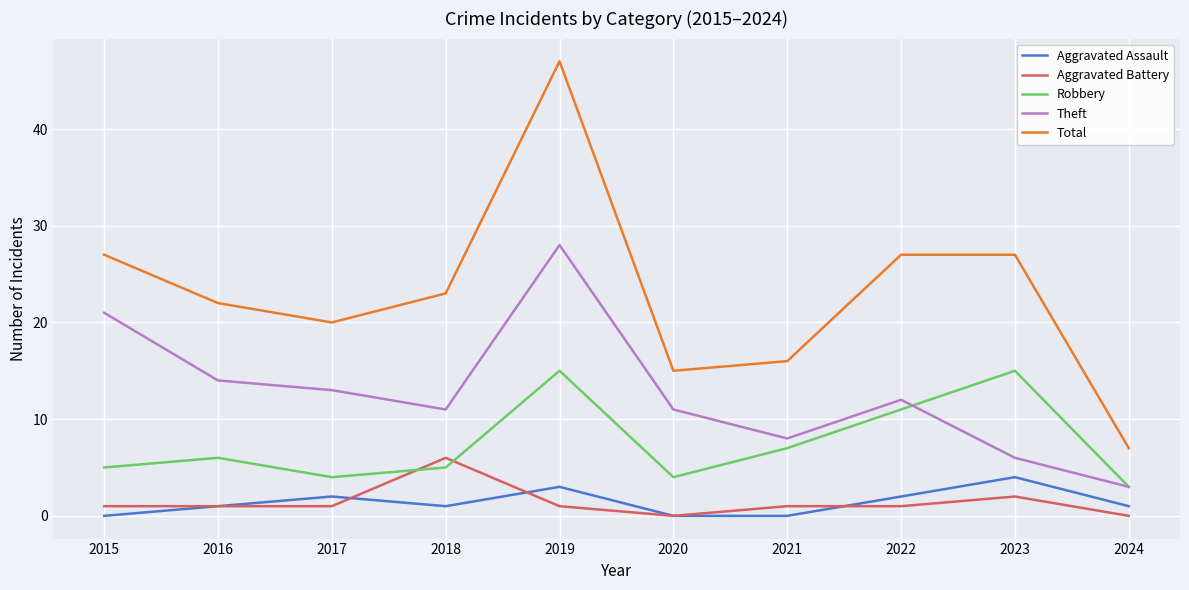

Count the number of categories in the chart.

10